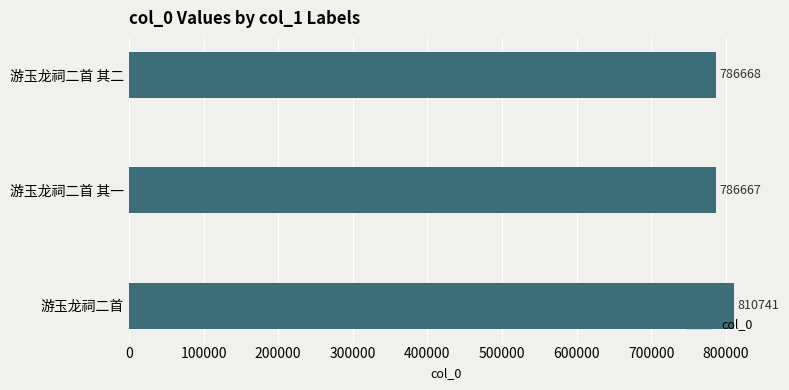

Reading top to bottom, what are all the values shown in this chart?

游玉龙祠二首 其二=786668	游玉龙祠二首 其一=786667	游玉龙祠二首=810741